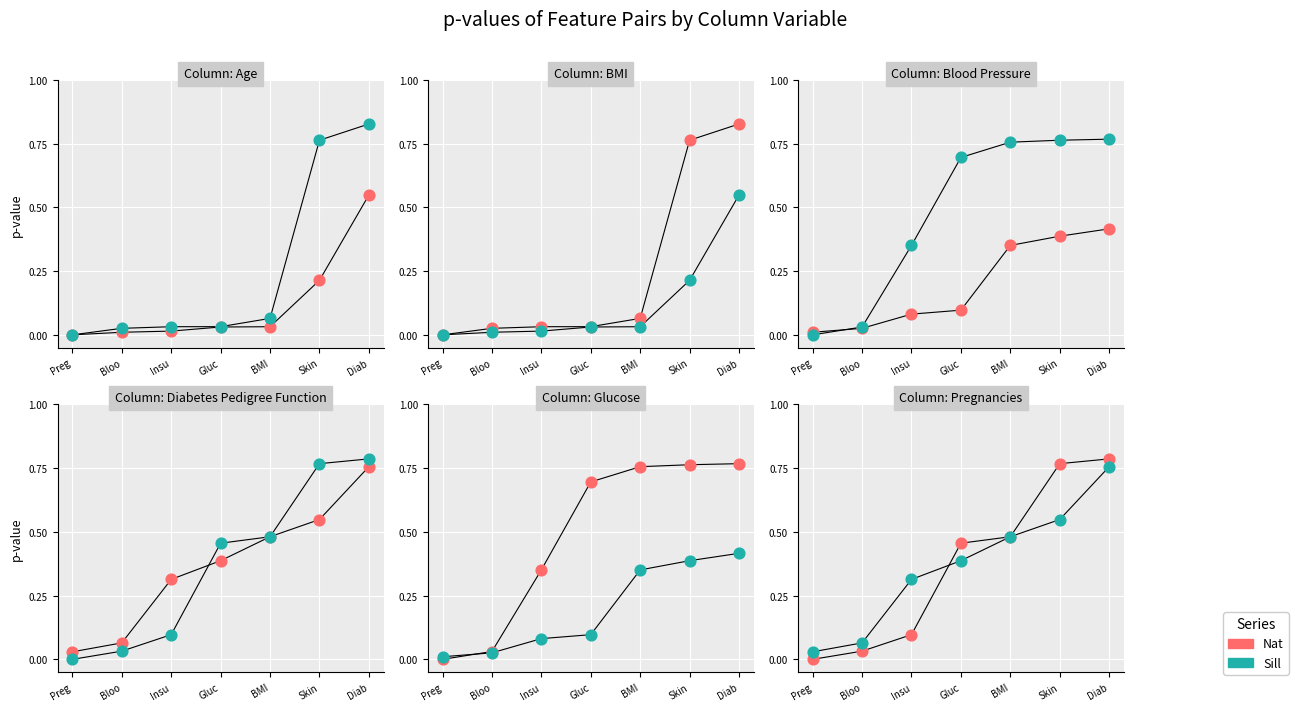

At how many categories does at least one series exceed 0?

7